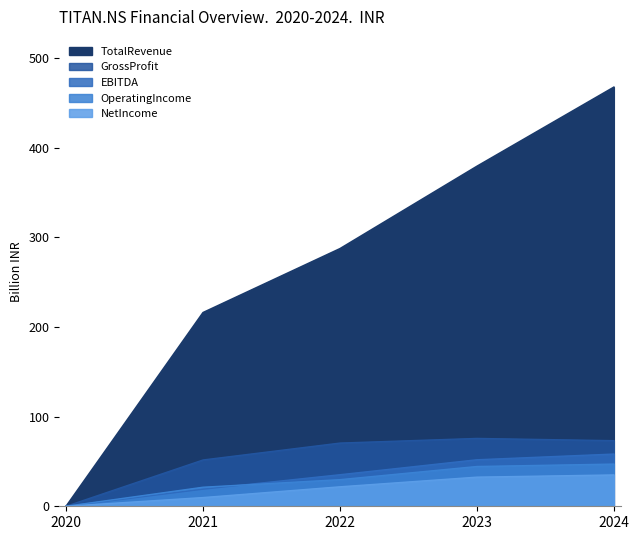

What is the spread (max minus min) of values at 2021?

206.3